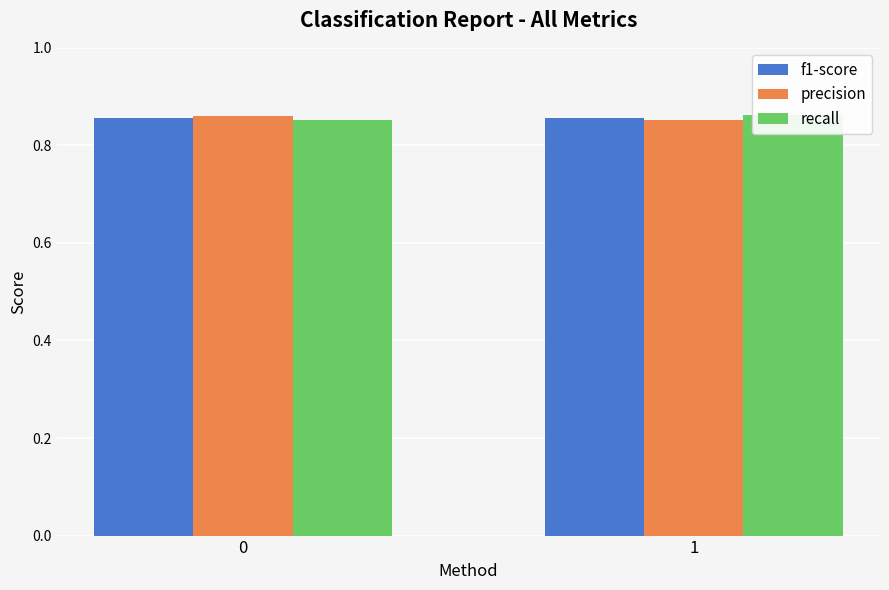

Rank the series by their maximum value, from highest to lowest.

recall, precision, f1-score